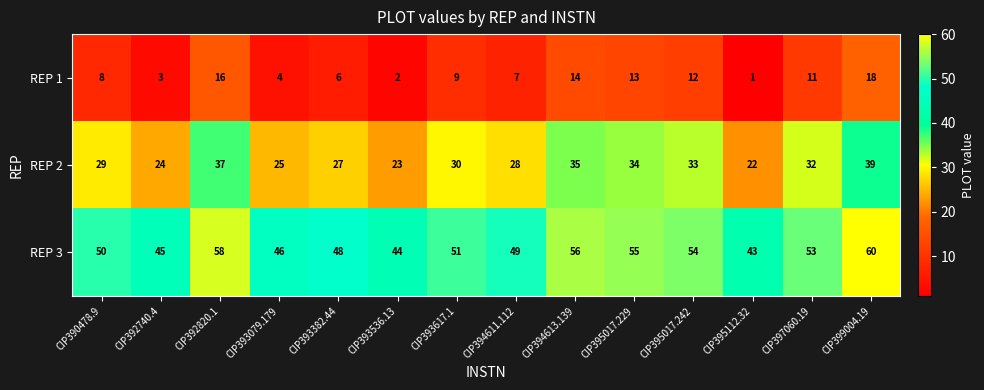

Rank the series by their maximum value, from lowest to highest.

REP 1, REP 2, REP 3